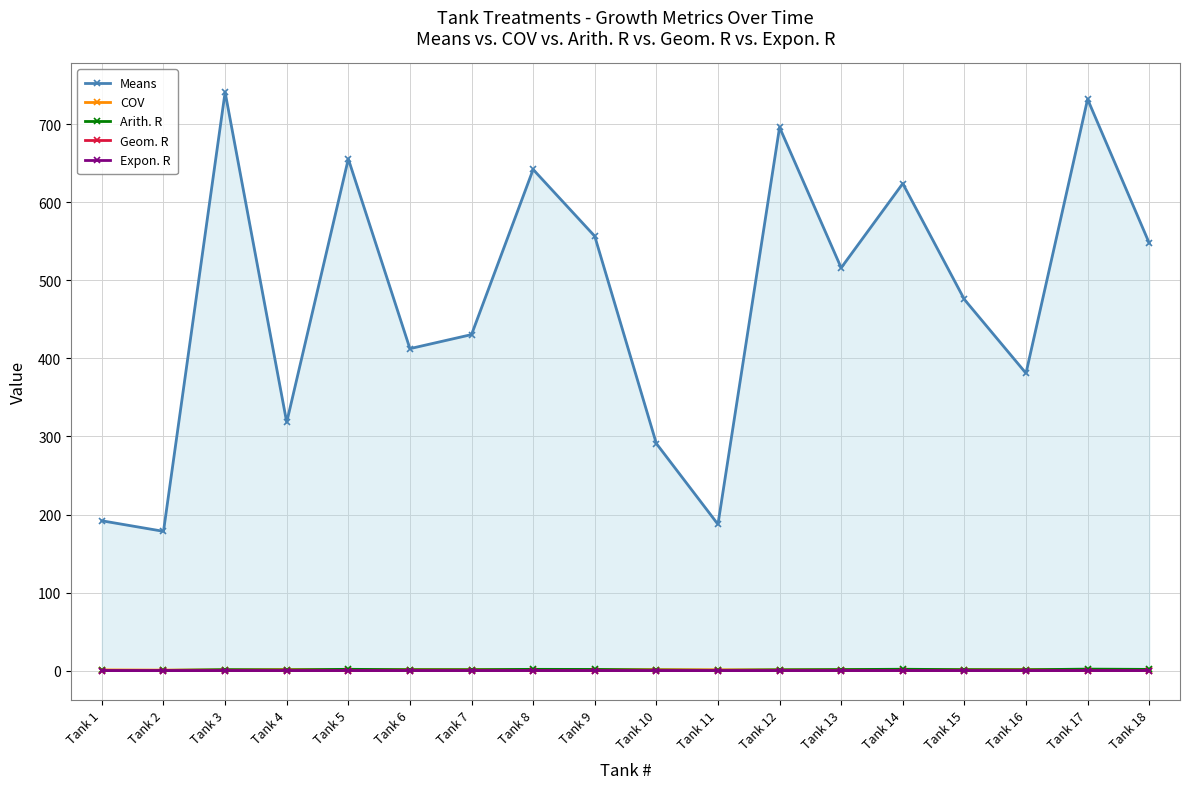

Between Tank 3 and Tank 17, which series saw the biggest shift?

Means